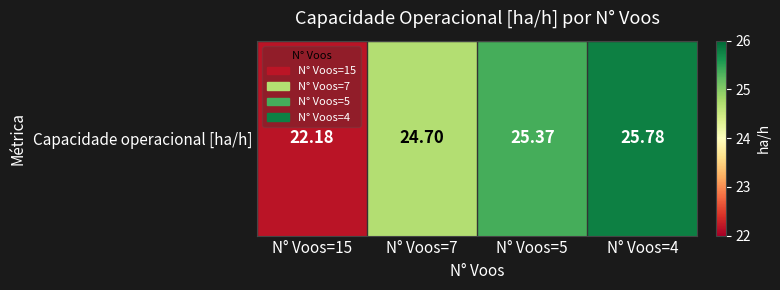

True or false: the data shows 25.8 at N° Voos=4.

True